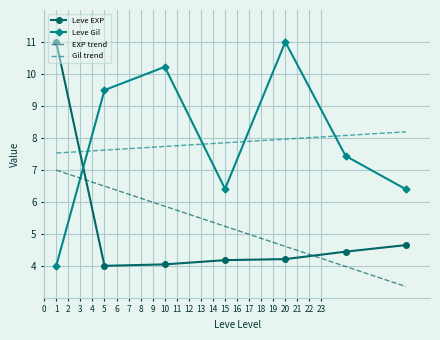

What is the highest value of the Gil trend series?

8.2